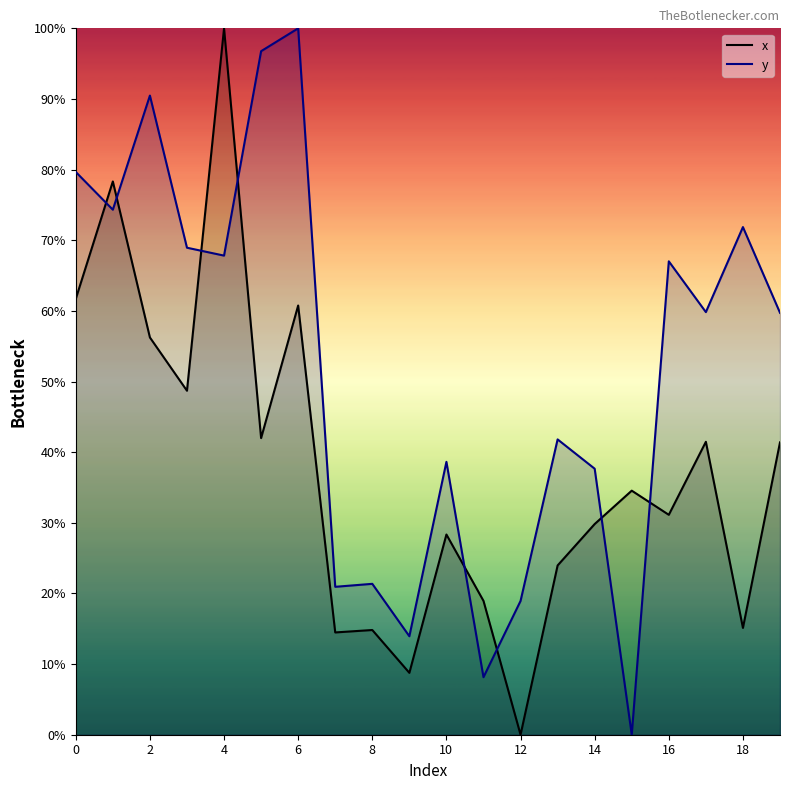

Which label corresponds to the smallest value in the chart?

12